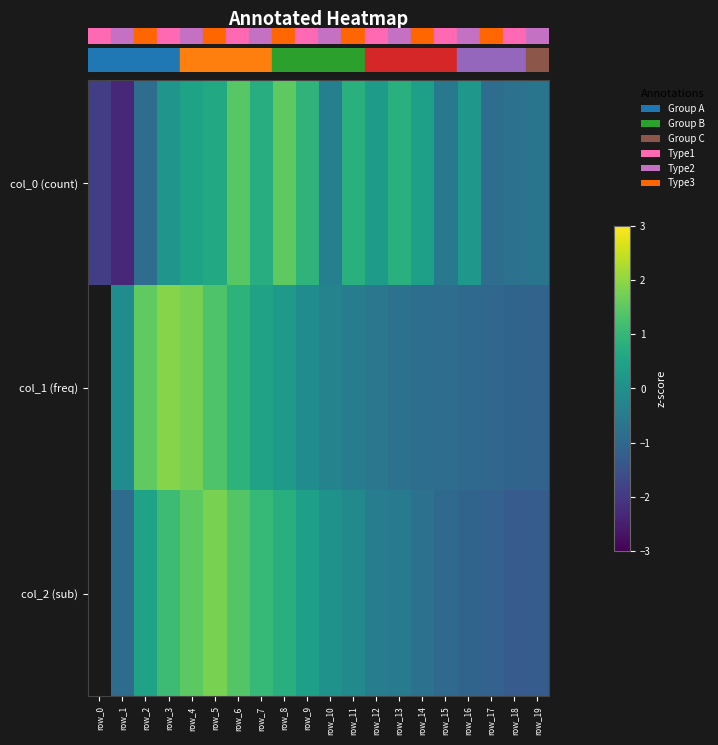

Between row_14 and row_18, which is larger?

row_14